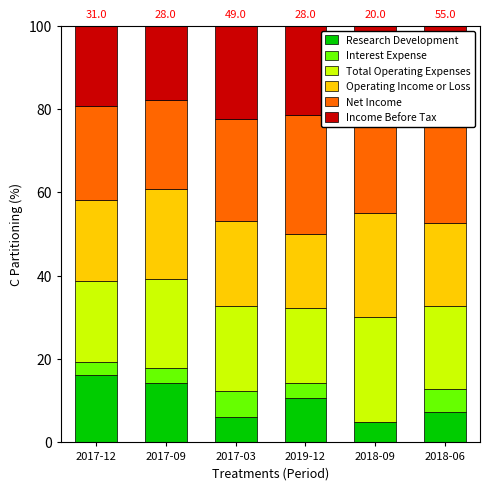

What is the highest value of the Research Development series?

16.1